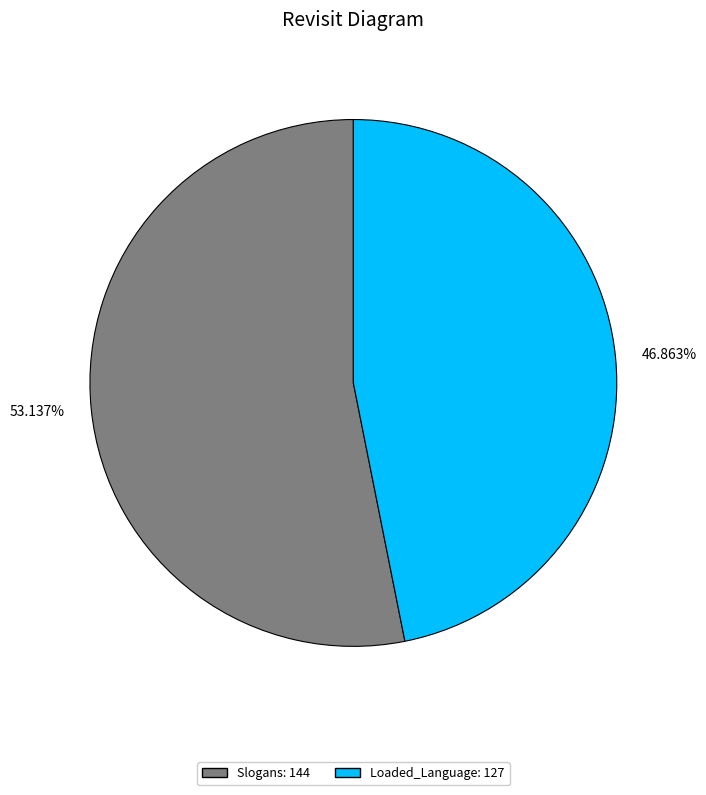

Rank the categories by value from highest to lowest.

53.137%, 46.863%